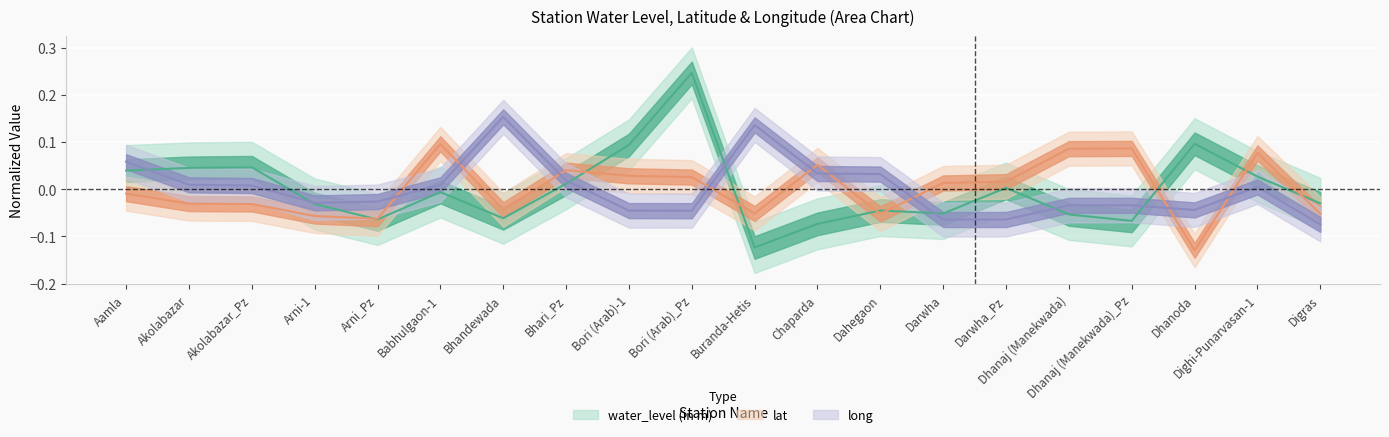

Reading left to right, transcribe all the data shown in this chart.

water_level (in m): Aamla=0.0	Akolabazar=0.0	Akolabazar_Pz=0.0	Arni-1=-0.0	Arni_Pz=-0.1	Babhulgaon-1=-0.0	Bhandewada=-0.1	Bhari_Pz=0.0	Bori (Arab)-1=0.1	Bori (Arab)_Pz=0.2	Buranda-Hetis=-0.1	Chaparda=-0.1	Dahegaon=-0.0	Darwha=-0.1	Darwha_Pz=0.0	Dhanaj (Manekwada)=-0.1	Dhanaj (Manekwada)_Pz=-0.1	Dhanoda=0.1	Dighi-Punarvasan-1=0.0	Digras=-0.0
lat: Aamla=-0.0	Akolabazar=-0.0	Akolabazar_Pz=-0.0	Arni-1=-0.1	Arni_Pz=-0.1	Babhulgaon-1=0.1	Bhandewada=-0.0	Bhari_Pz=0.0	Bori (Arab)-1=0.0	Bori (Arab)_Pz=0.0	Buranda-Hetis=-0.1	Chaparda=0.1	Dahegaon=-0.1	Darwha=0.0	Darwha_Pz=0.0	Dhanaj (Manekwada)=0.1	Dhanaj (Manekwada)_Pz=0.1	Dhanoda=-0.1	Dighi-Punarvasan-1=0.1	Digras=-0.1
long: Aamla=0.1	Akolabazar=0.0	Akolabazar_Pz=0.0	Arni-1=-0.0	Arni_Pz=-0.0	Babhulgaon-1=0.0	Bhandewada=0.2	Bhari_Pz=0.0	Bori (Arab)-1=-0.0	Bori (Arab)_Pz=-0.0	Buranda-Hetis=0.1	Chaparda=0.0	Dahegaon=0.0	Darwha=-0.1	Darwha_Pz=-0.1	Dhanaj (Manekwada)=-0.0	Dhanaj (Manekwada)_Pz=-0.0	Dhanoda=-0.0	Dighi-Punarvasan-1=0.0	Digras=-0.1